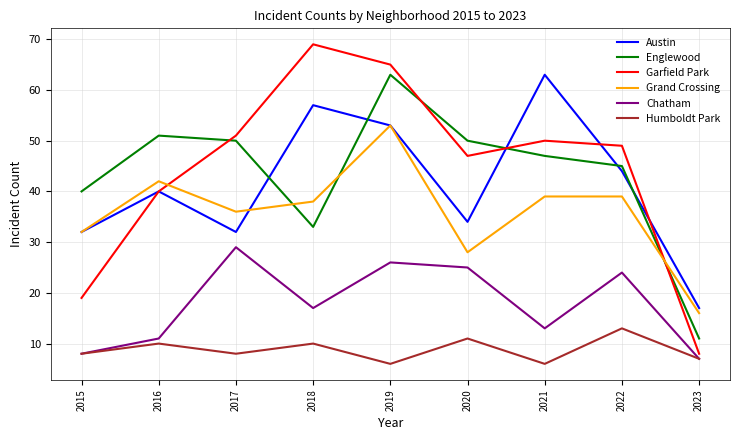

Reading right to left, extract all data points from this chart.

Austin: 2023=17	2022=44	2021=63	2020=34	2019=53	2018=57	2017=32	2016=40	2015=32
Englewood: 2023=11	2022=45	2021=47	2020=50	2019=63	2018=33	2017=50	2016=51	2015=40
Garfield Park: 2023=8	2022=49	2021=50	2020=47	2019=65	2018=69	2017=51	2016=40	2015=19
Grand Crossing: 2023=16	2022=39	2021=39	2020=28	2019=53	2018=38	2017=36	2016=42	2015=32
Chatham: 2023=7	2022=24	2021=13	2020=25	2019=26	2018=17	2017=29	2016=11	2015=8
Humboldt Park: 2023=7	2022=13	2021=6	2020=11	2019=6	2018=10	2017=8	2016=10	2015=8